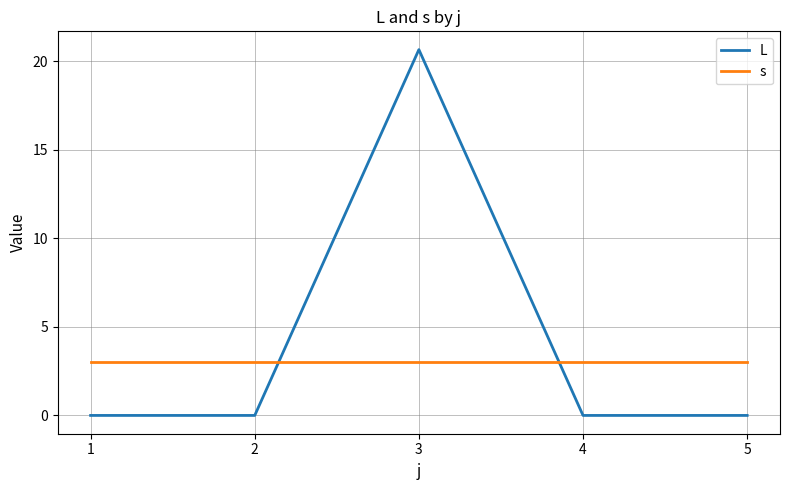

What is the difference between the L values at 2 and 3?

20.7